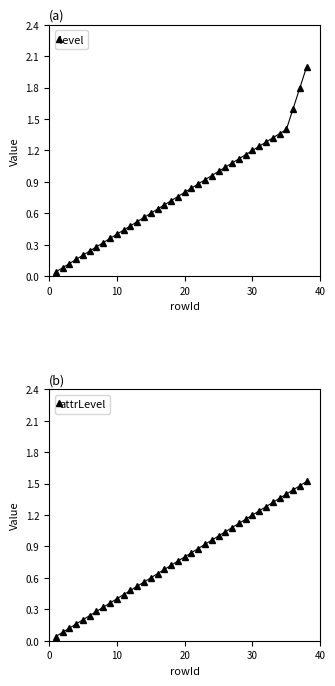

True or false: attrLevel and level intersect in this chart.

False